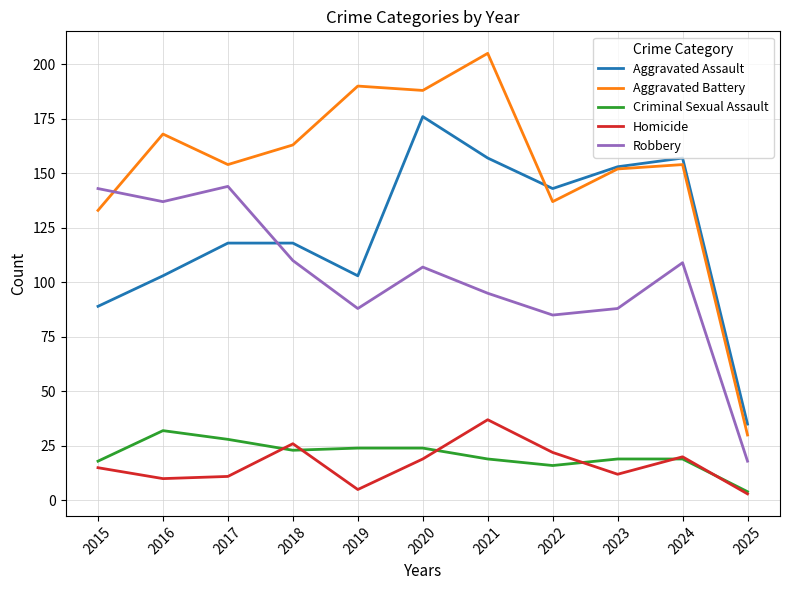

Reading left to right, transcribe all the data shown in this chart.

Aggravated Assault: 2015=89	2016=103	2017=118	2018=118	2019=103	2020=176	2021=157	2022=143	2023=153	2024=157	2025=35
Aggravated Battery: 2015=133	2016=168	2017=154	2018=163	2019=190	2020=188	2021=205	2022=137	2023=152	2024=154	2025=30
Criminal Sexual Assault: 2015=18	2016=32	2017=28	2018=23	2019=24	2020=24	2021=19	2022=16	2023=19	2024=19	2025=4
Homicide: 2015=15	2016=10	2017=11	2018=26	2019=5	2020=19	2021=37	2022=22	2023=12	2024=20	2025=3
Robbery: 2015=143	2016=137	2017=144	2018=110	2019=88	2020=107	2021=95	2022=85	2023=88	2024=109	2025=18